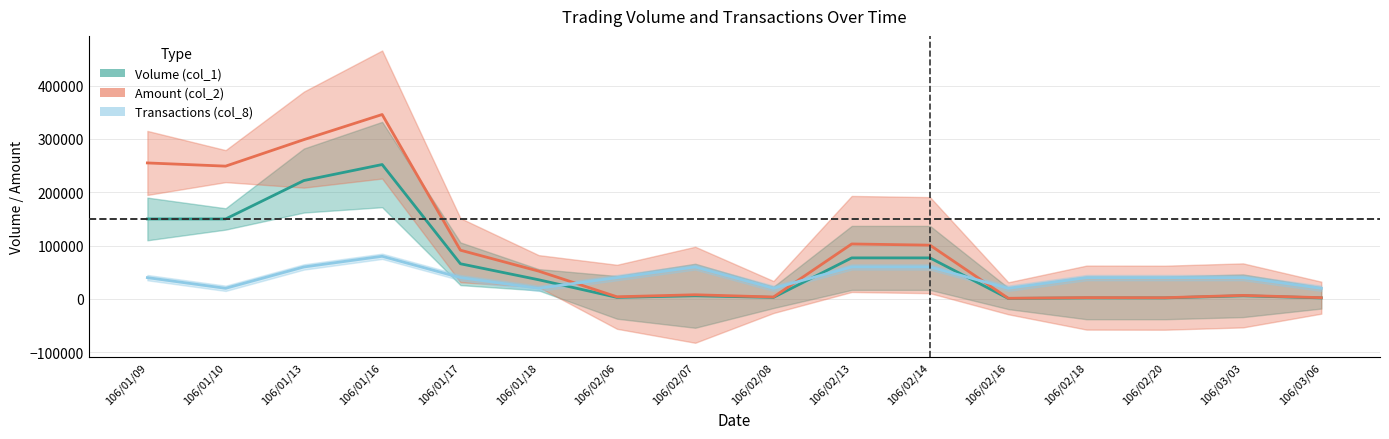

Does the chart have visible grid lines?

Yes